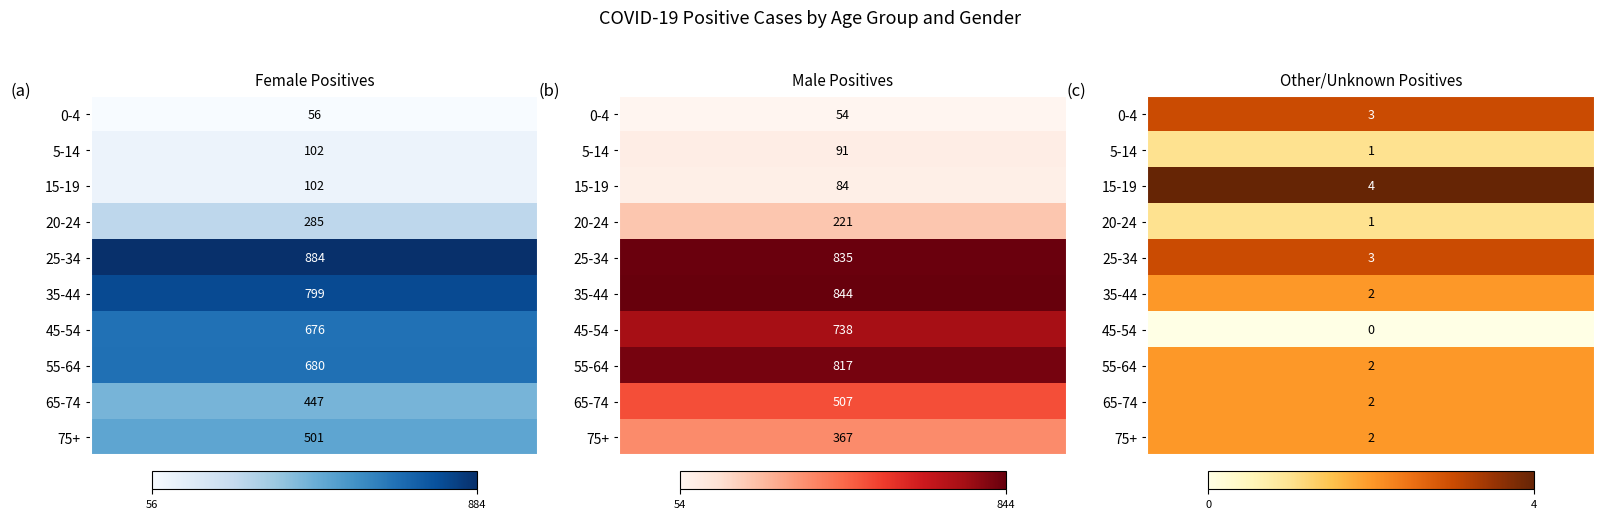

Reading right to left, transcribe all the data shown in this chart.

Female: 75+=501	65-74=447	55-64=680	45-54=676	35-44=799	25-34=884	20-24=285	15-19=102	5-14=102	0-4=56
Male: 75+=367	65-74=507	55-64=817	45-54=738	35-44=844	25-34=835	20-24=221	15-19=84	5-14=91	0-4=54
Other/Unknown: 75+=2	65-74=2	55-64=2	45-54=0	35-44=2	25-34=3	20-24=1	15-19=4	5-14=1	0-4=3